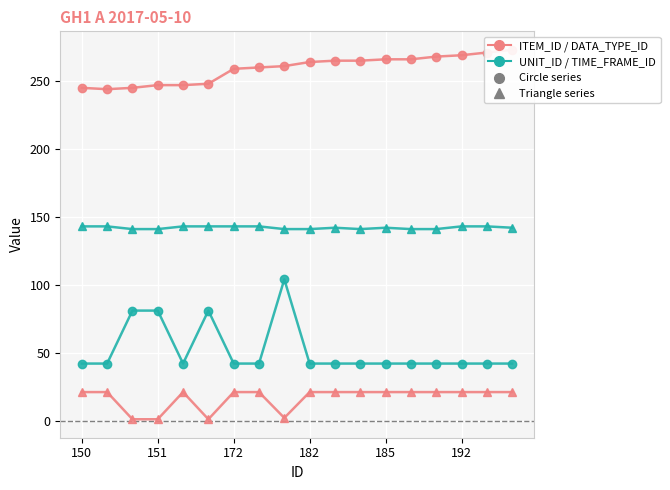

What is the difference between the second highest and minimum values in the DATA_TYPE_ID series?

20